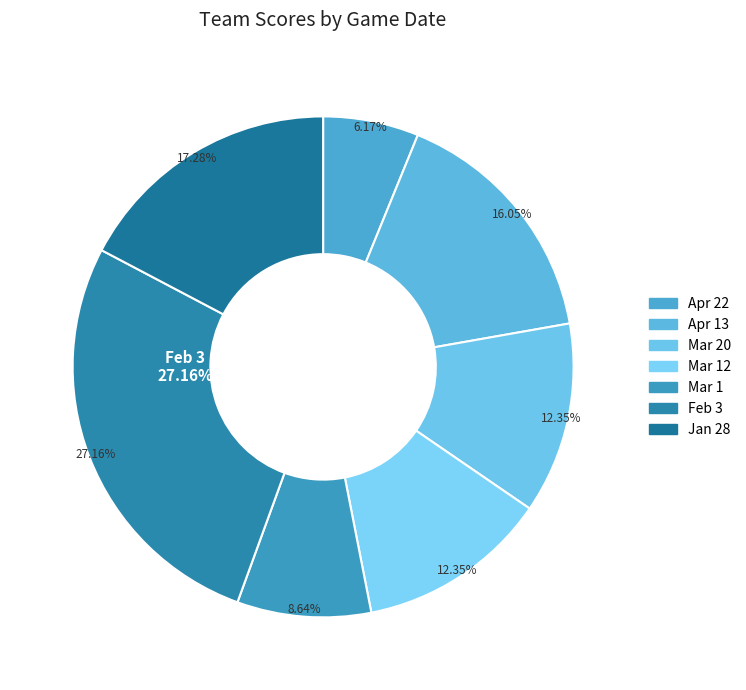

To the nearest percent, what is the combined percentage of Jan 28 and Mar 1?

26%